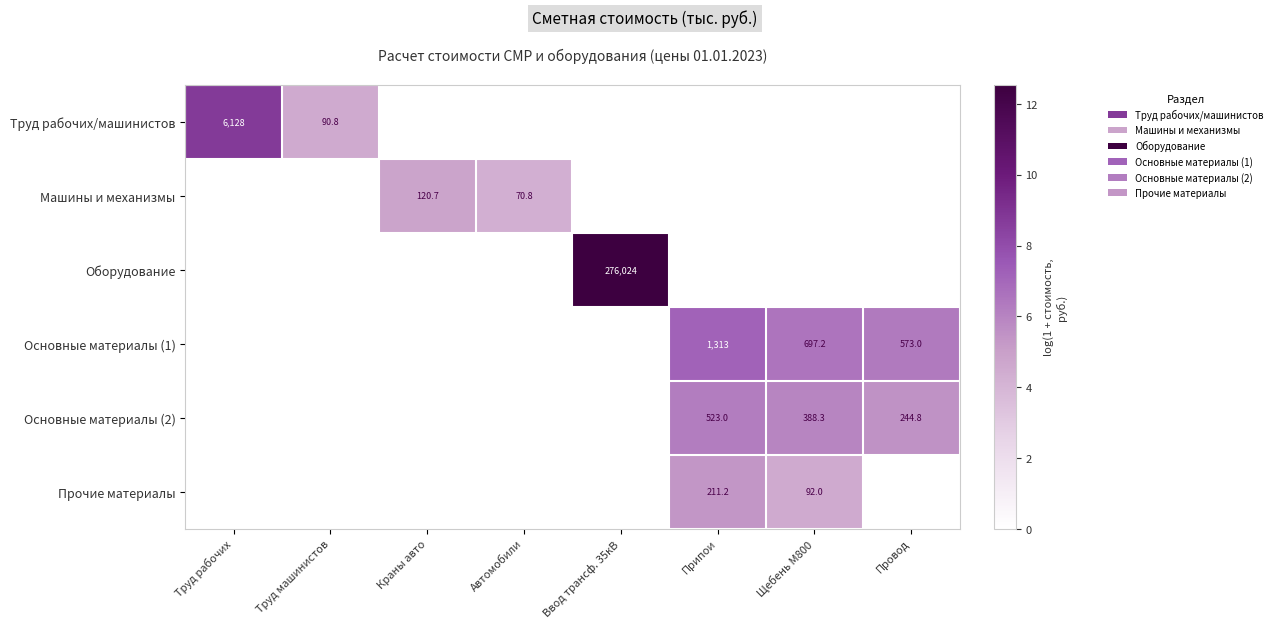

The value of Труд рабочих/машинистов at Труд машинистов is 137.6. True or false?

False